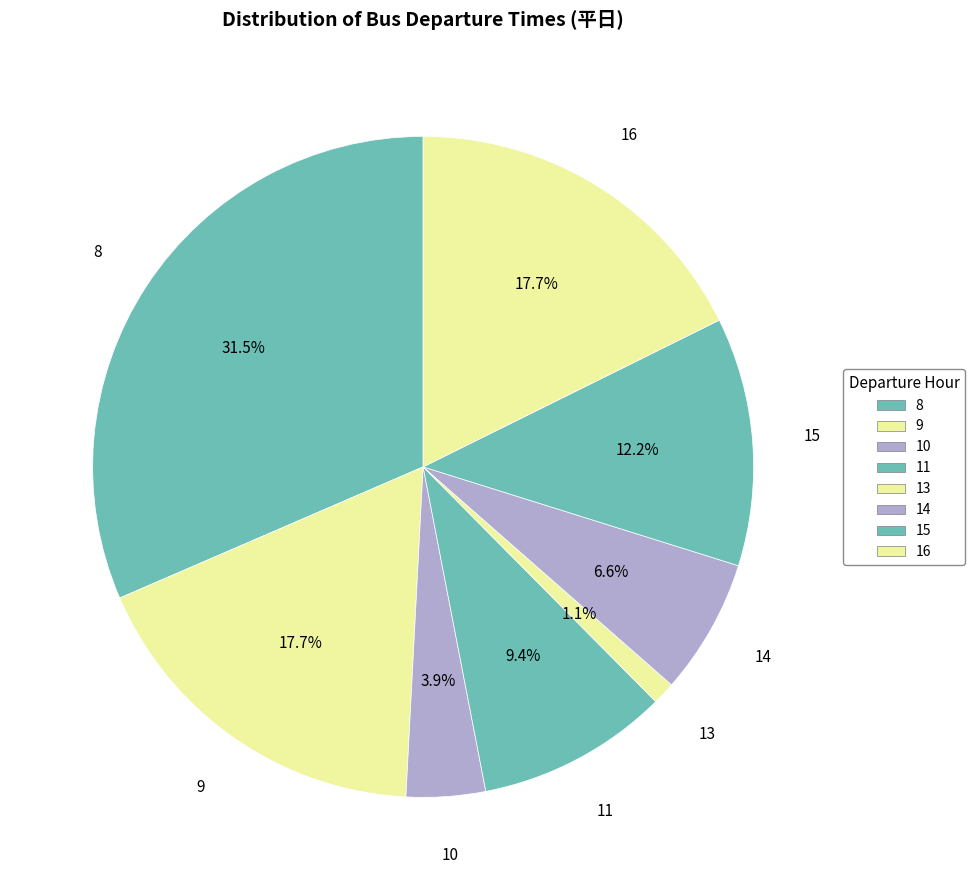

How many segments does this pie chart have?

8